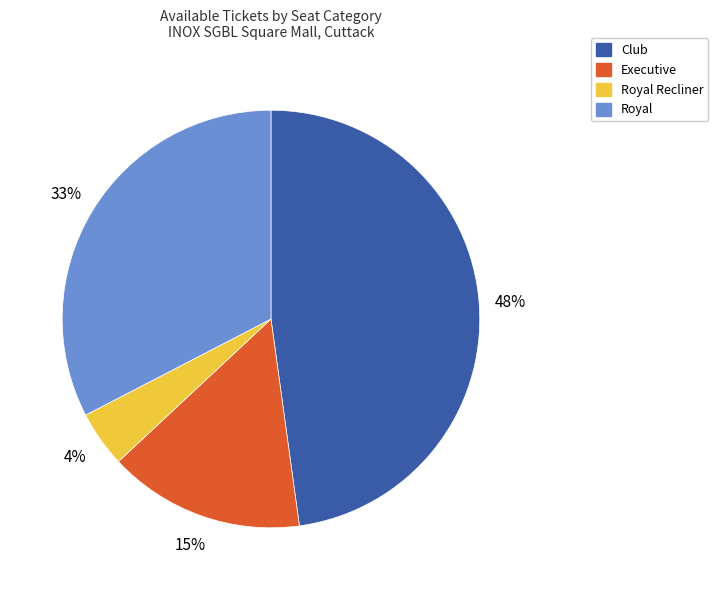

Which category has the smallest portion of the pie?

Royal Recliner